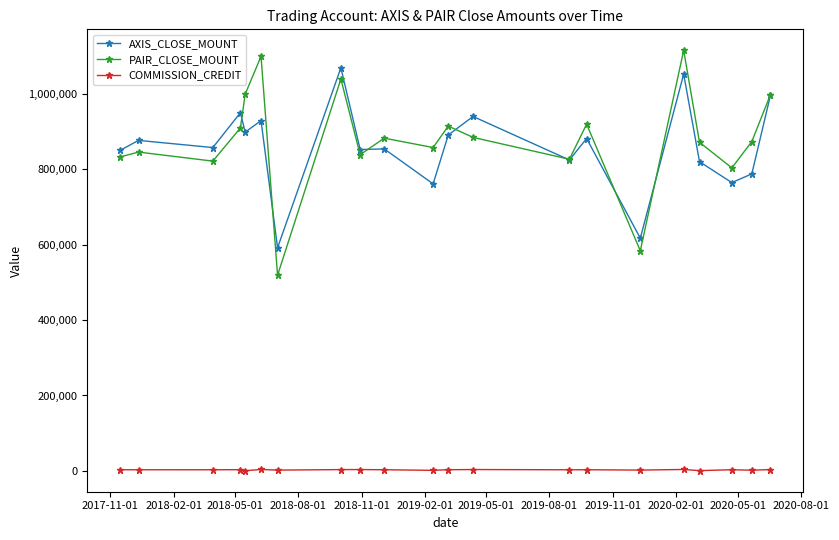

Which series has the largest total across all categories?

PAIR_CLOSE_MOUNT